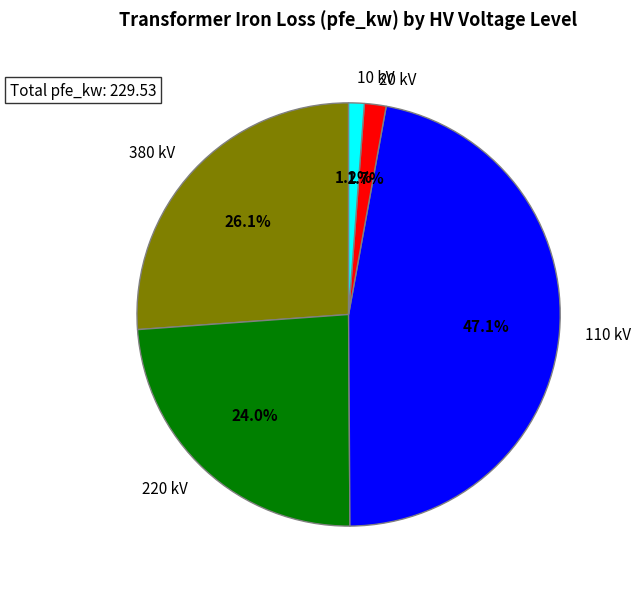

Count the number of slices in the pie.

5